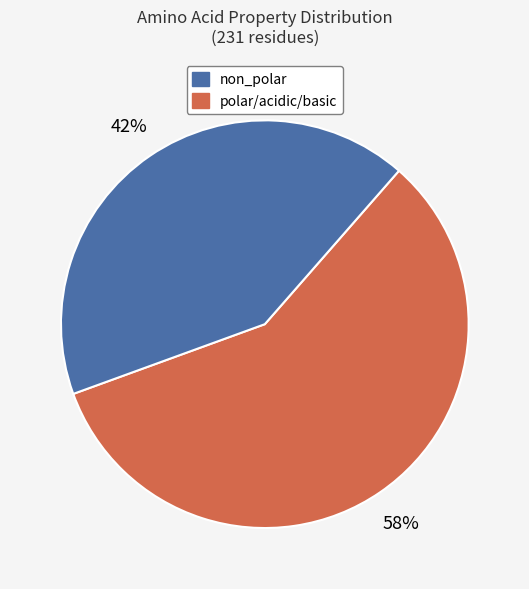

Count the number of slices in the pie.

2